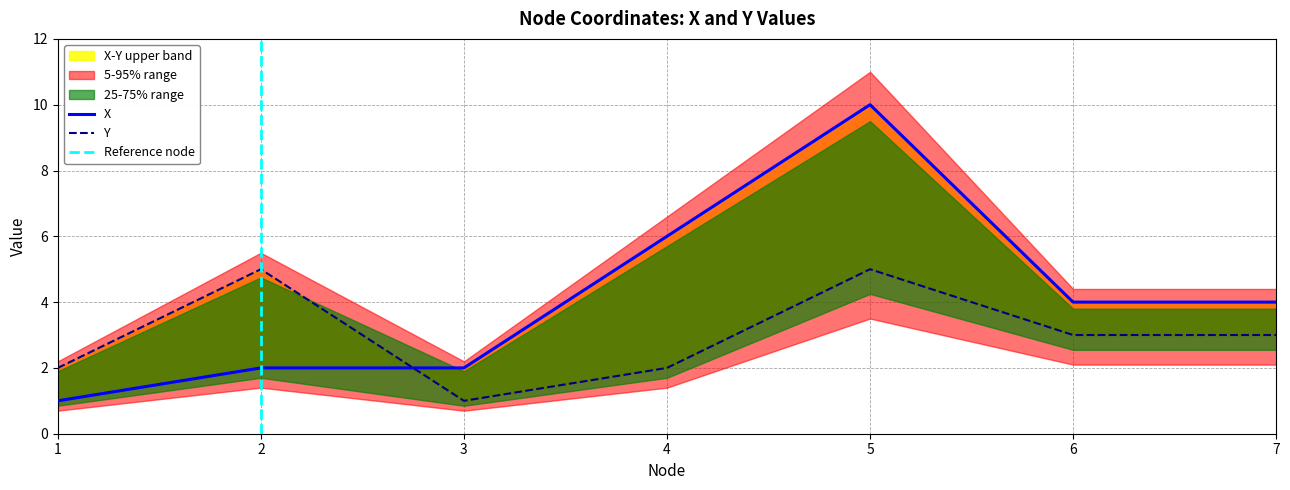

Is the value of Y at 6 greater than the value of X at 4?

No